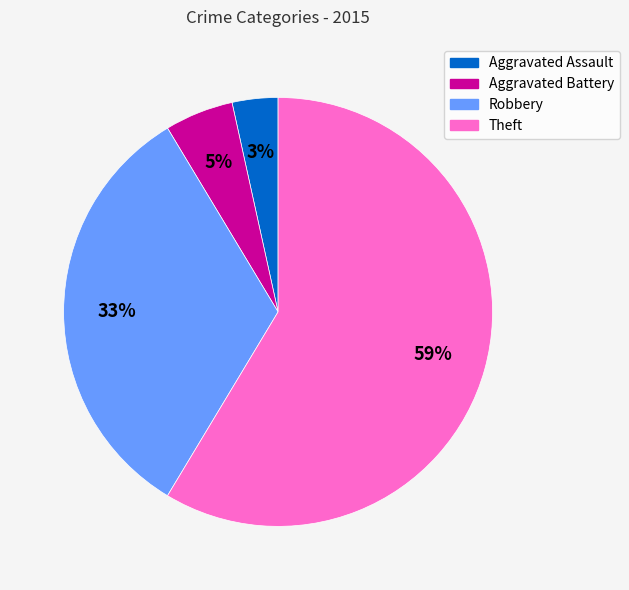

What percentage is the Theft slice, to the nearest percent?

59%